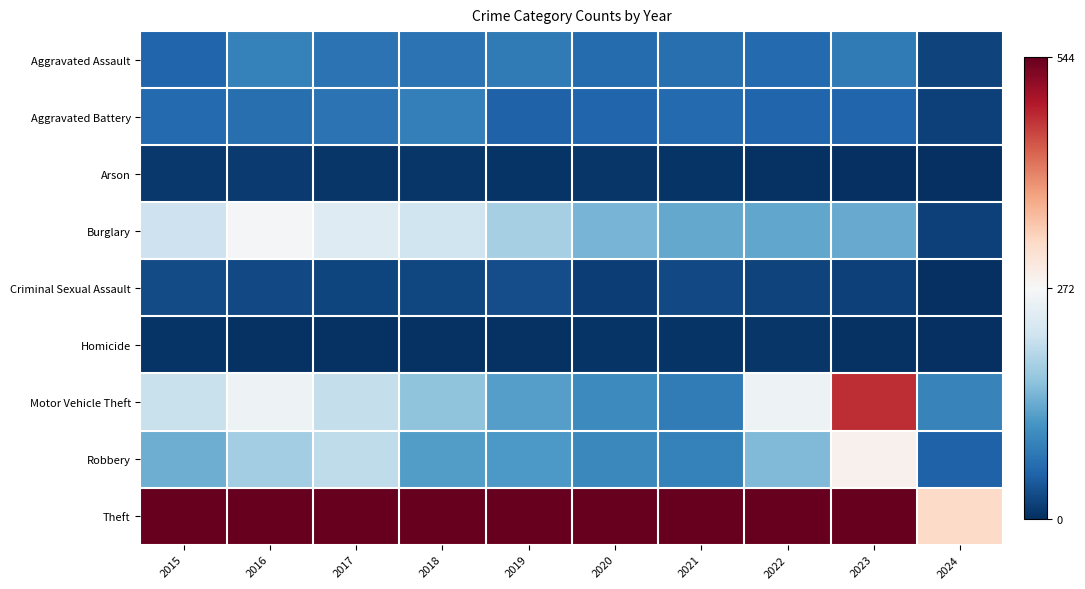

At which category is the sum across all series the highest?

2023